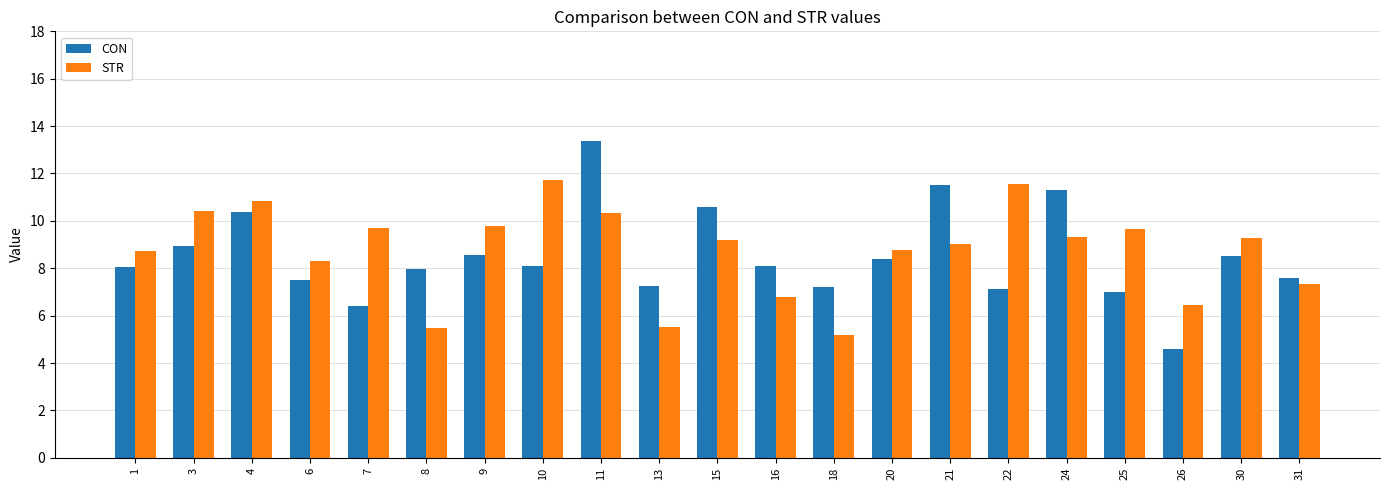

What is the total value across all series at 10?

19.8